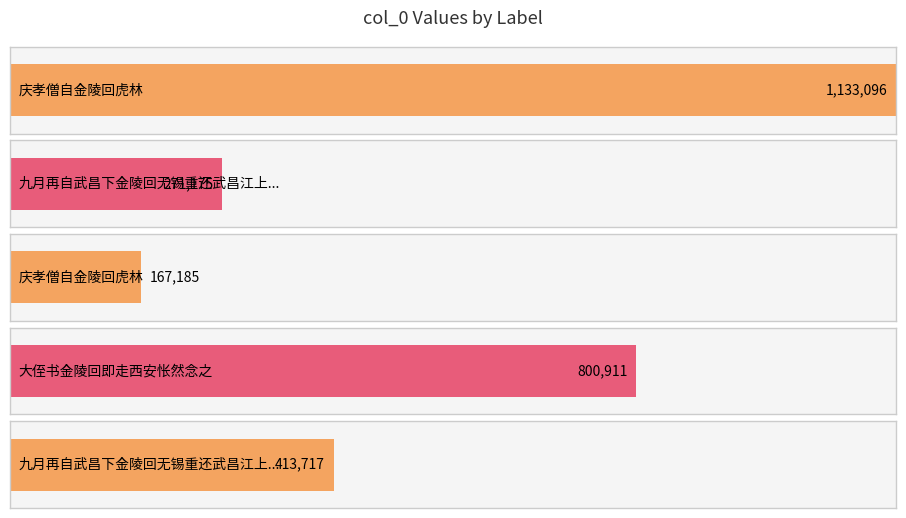

List the labels in order of value, smallest first.

庆孝僧自金陵回虎林, 九月再自武昌下金陵回无锡重还武昌江上作, 九月再自武昌下金陵回无锡重还武昌江上作, 大侄书金陵回即走西安怅然念之, 庆孝僧自金陵回虎林